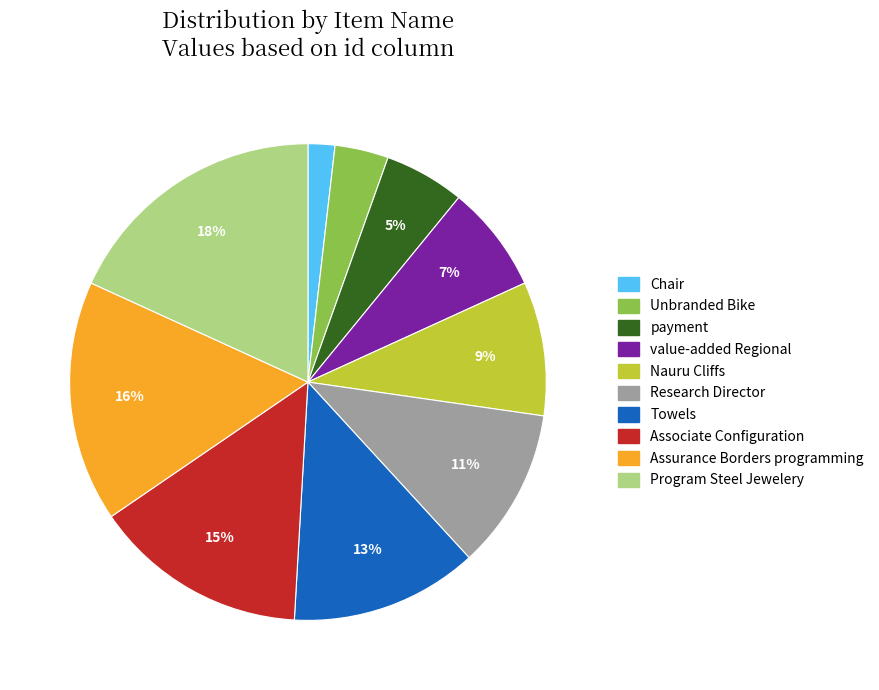

Which has a higher value, Unbranded Bike or Program Steel Jewelery?

Program Steel Jewelery